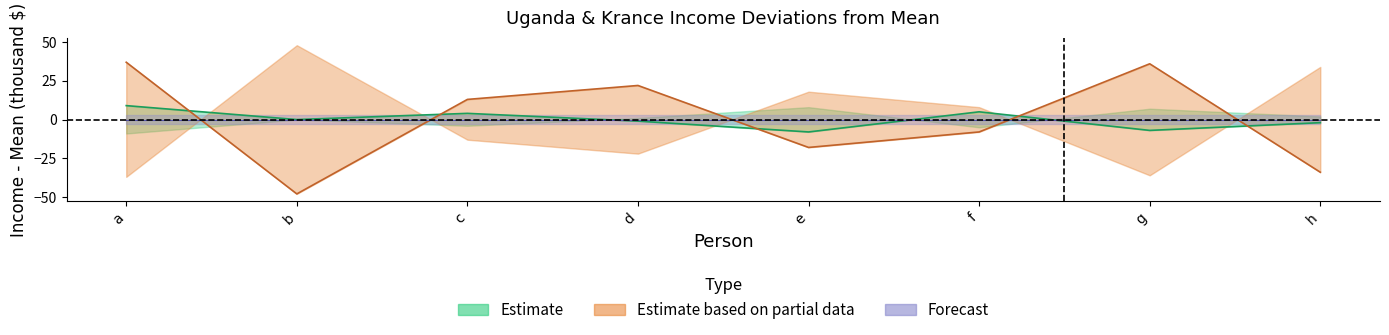

How many data points in Krance income - mean are above 13?

3